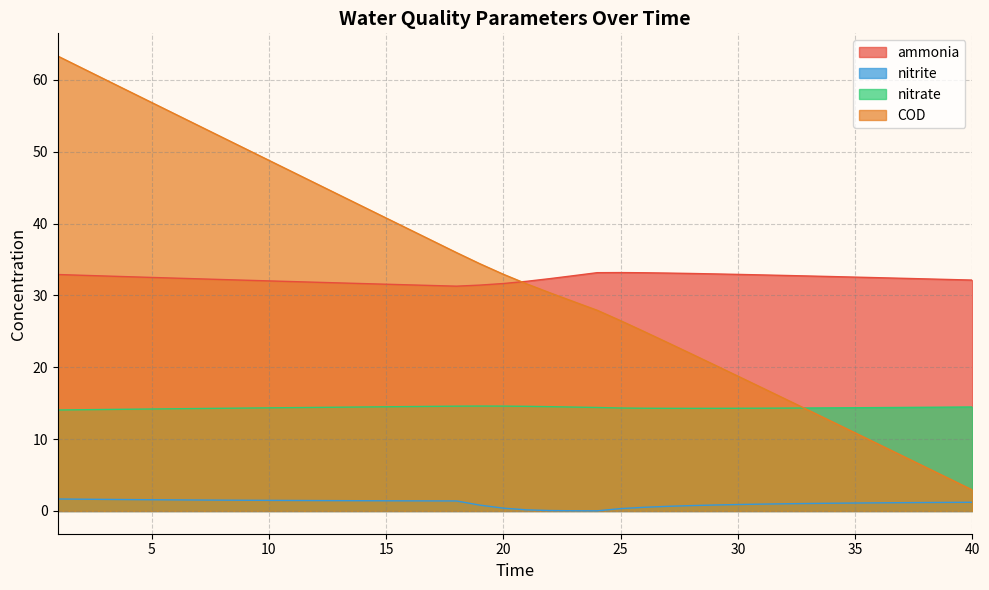

What is the total value across all series at 15?

88.3